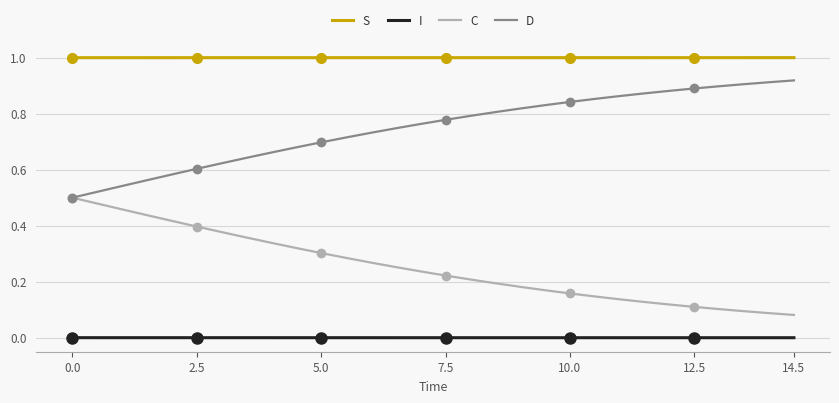

True or false: D has a value of 0.5 at 10.0.

False